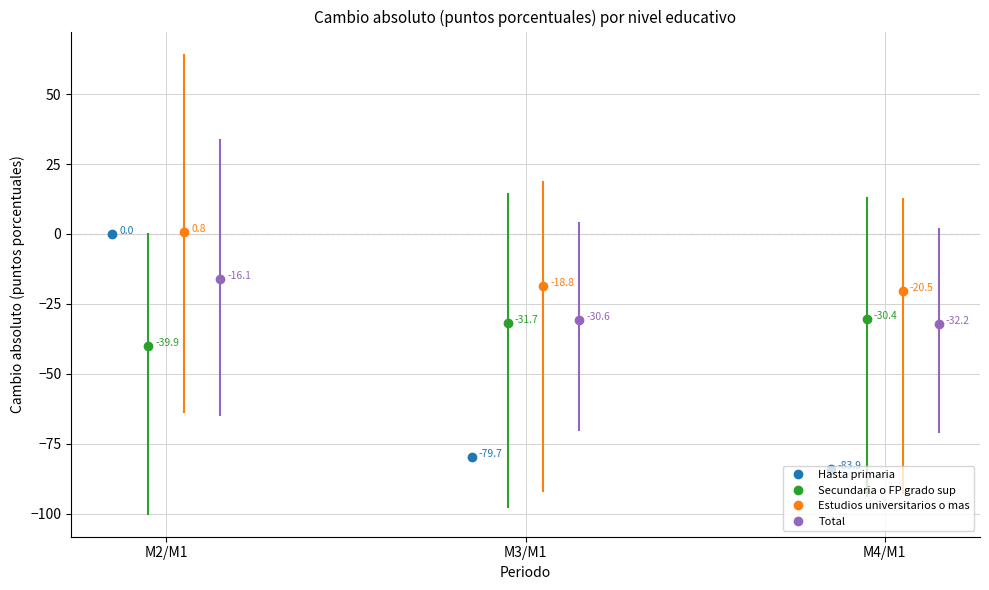

What position from the right is M4/M1?

1